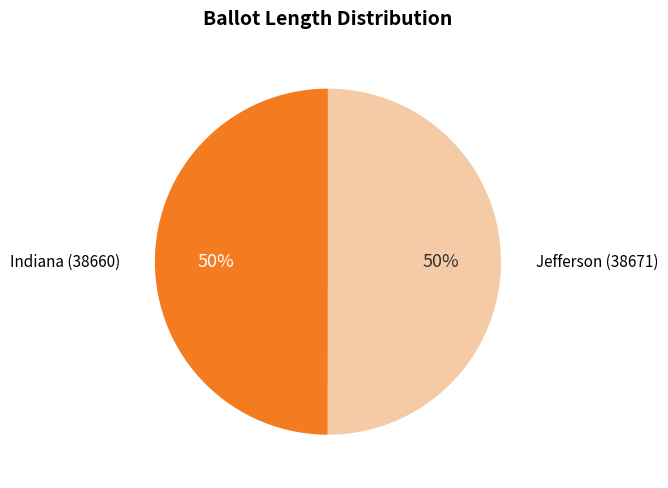

To the nearest percent, what is the average slice percentage?

50%